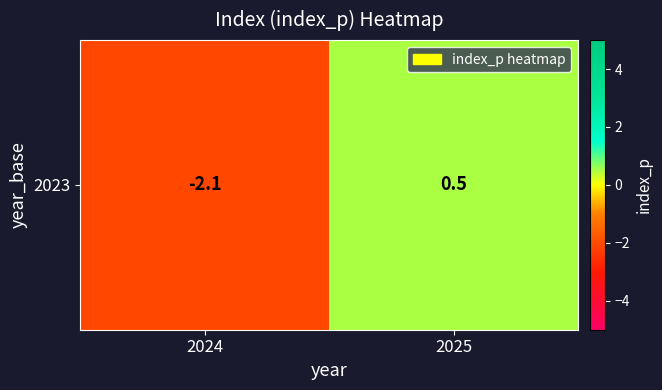

List the labels in order of value, largest first.

2025, 2024